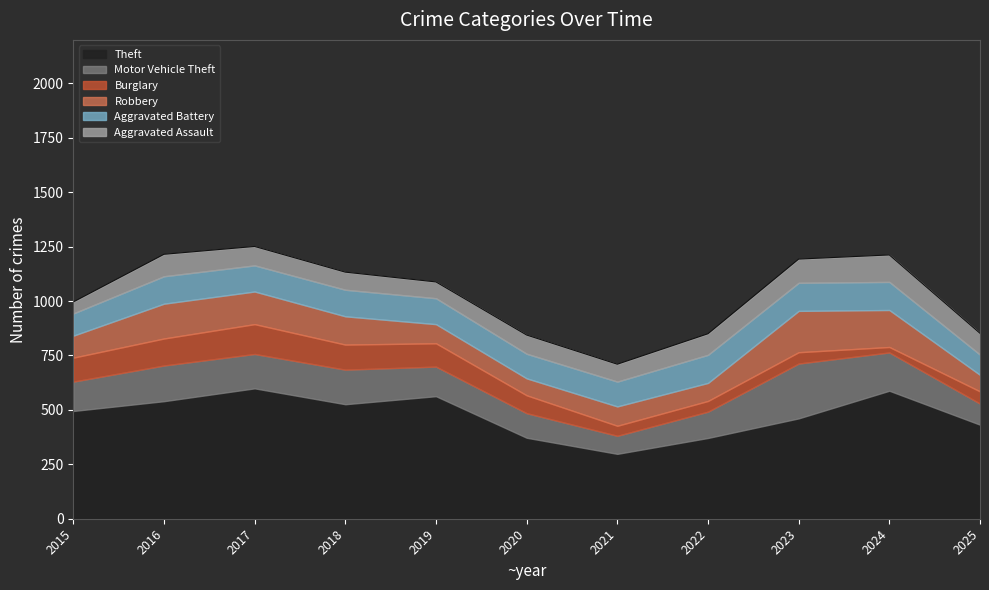

What is the value of the Burglary point at the 5th from the left?

107